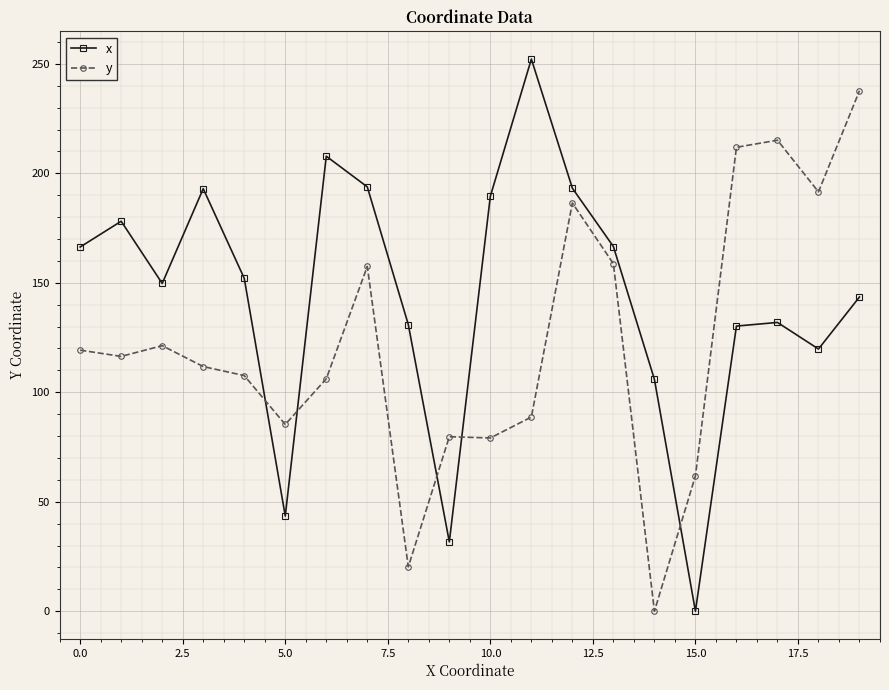

Rank the series by their maximum value, from lowest to highest.

y, x